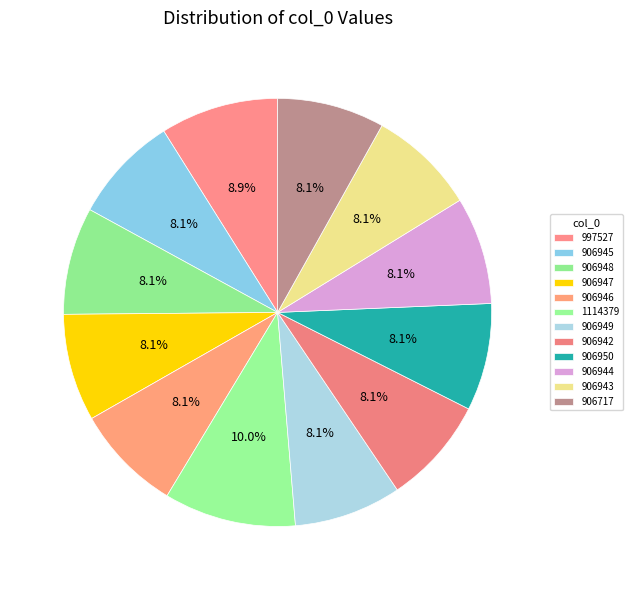

Rank the categories by value from highest to lowest.

1114379, 997527, 906950, 906949, 906948, 906947, 906946, 906945, 906944, 906943, 906942, 906717